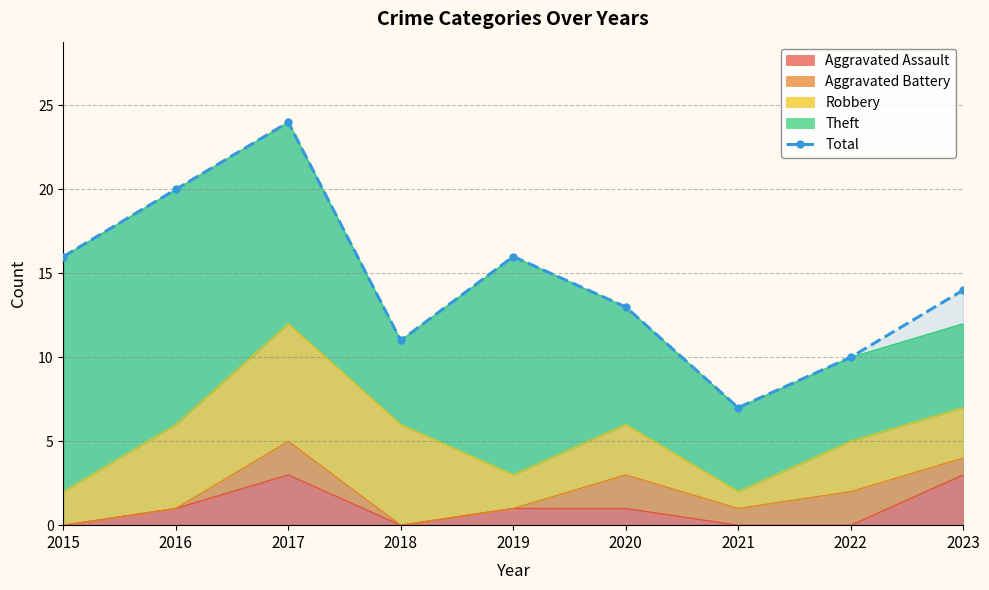

Reading left to right, list all the values displayed in this chart.

2015=16	2016=20	2017=24	2018=11	2019=16	2020=13	2021=7	2022=10	2023=14